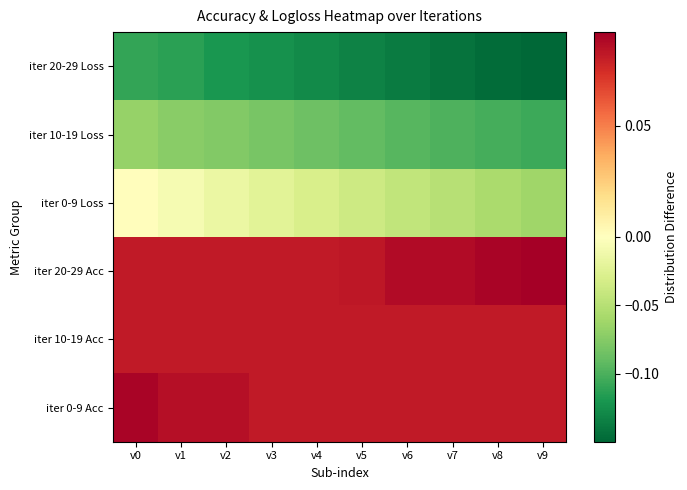

Which series changed the most between v4 and v8?

iter 0-9 Loss